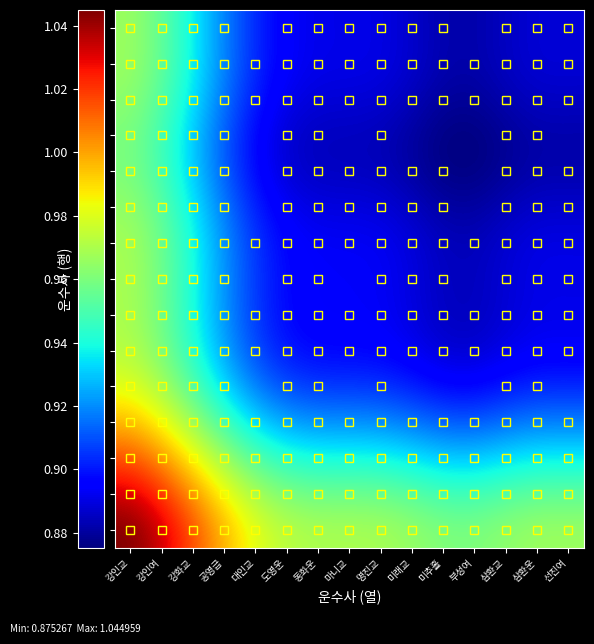

Reading left to right, what are all the values shown in this chart?

강인교: 강인교=1.0	강인여=1.0	강화교=1.0	공영급=1.0	대인교=1.0	도영운=1.0	동화운=1.0	마니교=1.0	명진교=1.0	미래교=1.0	미추홀=1.0	부성여=1.0	삼환교=1.0	삼환운=1.0	선진여=1.0
강인여: 강인교=1.0	강인여=1.0	강화교=1.0	공영급=1.0	대인교=1.0	도영운=1.0	동화운=1.0	마니교=1.0	명진교=1.0	미래교=1.0	미추홀=0.9	부성여=0.9	삼환교=1.0	삼환운=1.0	선진여=1.0
강화교: 강인교=1.0	강인여=1.0	강화교=1.0	공영급=1.0	대인교=1.0	도영운=0.9	동화운=0.9	마니교=0.9	명진교=0.9	미래교=0.9	미추홀=0.9	부성여=0.9	삼환교=0.9	삼환운=0.9	선진여=0.9
공영급: 강인교=1.0	강인여=1.0	강화교=1.0	공영급=0.9	대인교=0.9	도영운=0.9	동화운=0.9	마니교=0.9	명진교=0.9	미래교=0.9	미추홀=0.9	부성여=0.9	삼환교=0.9	삼환운=0.9	선진여=0.9
대인교: 강인교=1.0	강인여=1.0	강화교=1.0	공영급=0.9	대인교=0.9	도영운=0.9	동화운=0.9	마니교=0.9	명진교=0.9	미래교=0.9	미추홀=0.9	부성여=0.9	삼환교=0.9	삼환운=0.9	선진여=0.9
도영운: 강인교=1.0	강인여=1.0	강화교=0.9	공영급=0.9	대인교=0.9	도영운=0.9	동화운=0.9	마니교=0.9	명진교=0.9	미래교=0.9	미추홀=0.9	부성여=0.9	삼환교=0.9	삼환운=0.9	선진여=0.9
동화운: 강인교=1.0	강인여=1.0	강화교=0.9	공영급=0.9	대인교=0.9	도영운=0.9	동화운=0.9	마니교=0.9	명진교=0.9	미래교=0.9	미추홀=0.9	부성여=0.9	삼환교=0.9	삼환운=0.9	선진여=0.9
마니교: 강인교=1.0	강인여=1.0	강화교=0.9	공영급=0.9	대인교=0.9	도영운=0.9	동화운=0.9	마니교=0.9	명진교=0.9	미래교=0.9	미추홀=0.9	부성여=0.9	삼환교=0.9	삼환운=0.9	선진여=0.9
명진교: 강인교=1.0	강인여=1.0	강화교=0.9	공영급=0.9	대인교=0.9	도영운=0.9	동화운=0.9	마니교=0.9	명진교=0.9	미래교=0.9	미추홀=0.9	부성여=0.9	삼환교=0.9	삼환운=0.9	선진여=0.9
미래교: 강인교=1.0	강인여=1.0	강화교=0.9	공영급=0.9	대인교=0.9	도영운=0.9	동화운=0.9	마니교=0.9	명진교=0.9	미래교=0.9	미추홀=0.9	부성여=0.9	삼환교=0.9	삼환운=0.9	선진여=0.9
미추홀: 강인교=1.0	강인여=0.9	강화교=0.9	공영급=0.9	대인교=0.9	도영운=0.9	동화운=0.9	마니교=0.9	명진교=0.9	미래교=0.9	미추홀=0.9	부성여=0.9	삼환교=0.9	삼환운=0.9	선진여=0.9
부성여: 강인교=1.0	강인여=0.9	강화교=0.9	공영급=0.9	대인교=0.9	도영운=0.9	동화운=0.9	마니교=0.9	명진교=0.9	미래교=0.9	미추홀=0.9	부성여=0.9	삼환교=0.9	삼환운=0.9	선진여=0.9
삼환교: 강인교=1.0	강인여=1.0	강화교=0.9	공영급=0.9	대인교=0.9	도영운=0.9	동화운=0.9	마니교=0.9	명진교=0.9	미래교=0.9	미추홀=0.9	부성여=0.9	삼환교=0.9	삼환운=0.9	선진여=0.9
삼환운: 강인교=1.0	강인여=1.0	강화교=0.9	공영급=0.9	대인교=0.9	도영운=0.9	동화운=0.9	마니교=0.9	명진교=0.9	미래교=0.9	미추홀=0.9	부성여=0.9	삼환교=0.9	삼환운=0.9	선진여=0.9
선진여: 강인교=1.0	강인여=1.0	강화교=0.9	공영급=0.9	대인교=0.9	도영운=0.9	동화운=0.9	마니교=0.9	명진교=0.9	미래교=0.9	미추홀=0.9	부성여=0.9	삼환교=0.9	삼환운=0.9	선진여=0.9